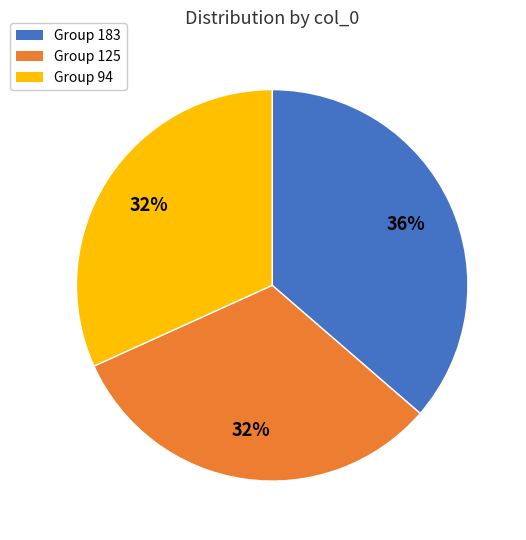

To the nearest percent, what portion does Group 94 represent?

32%